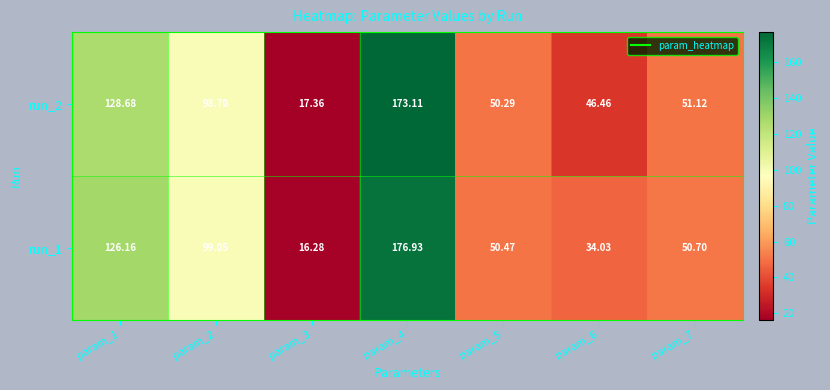

List the series in order of their peak value, lowest first.

run_2, run_1